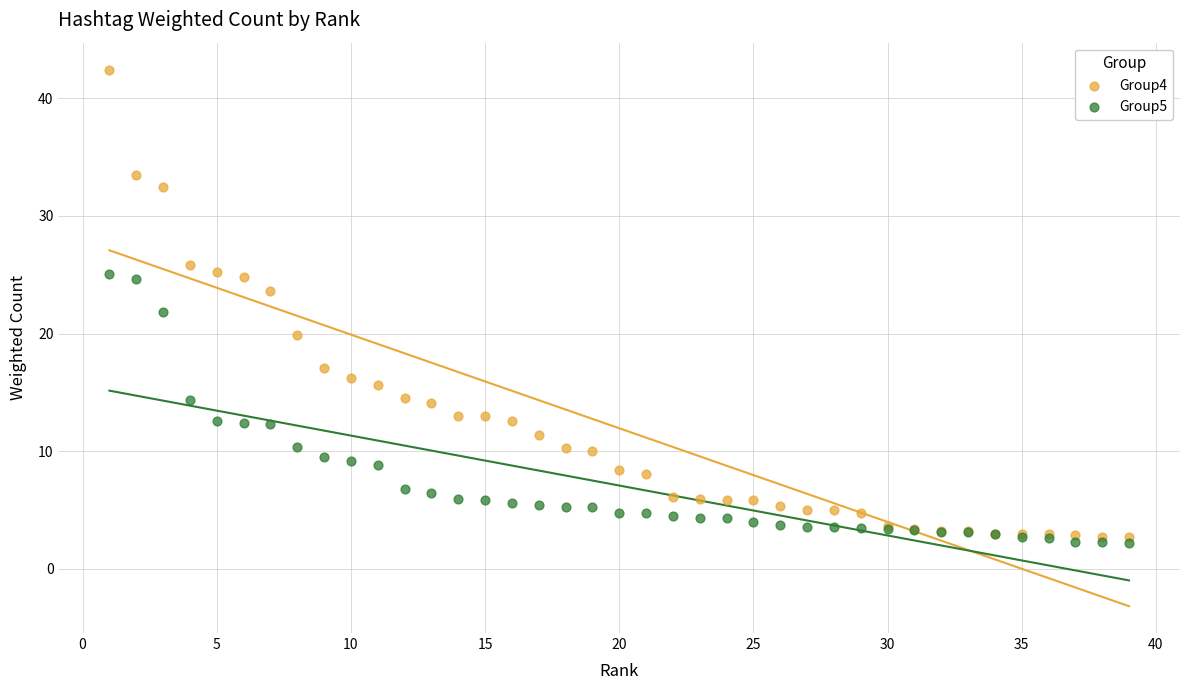

What are all the series names shown in the legend?

Group4, Group5